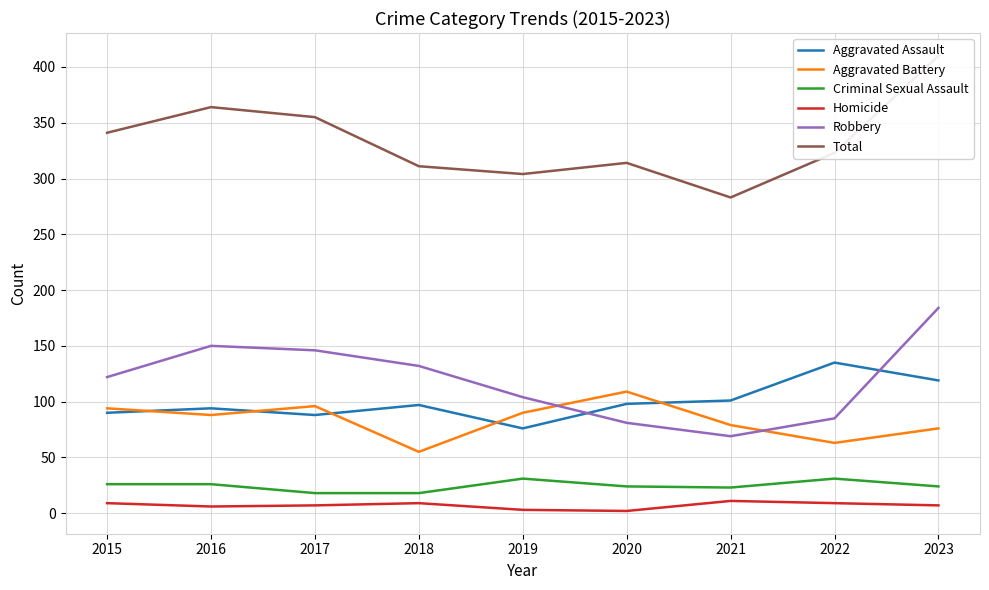

Is it true that Aggravated Battery equals 63 at 2022?

True